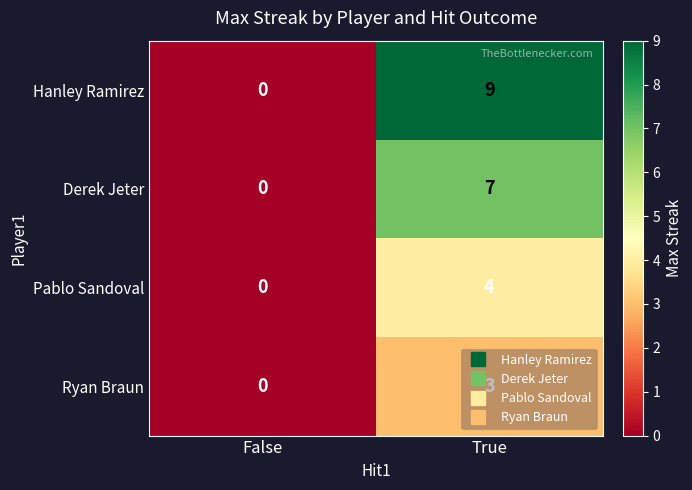

What is the difference between the maximum and minimum values in the Pablo Sandoval series?

4